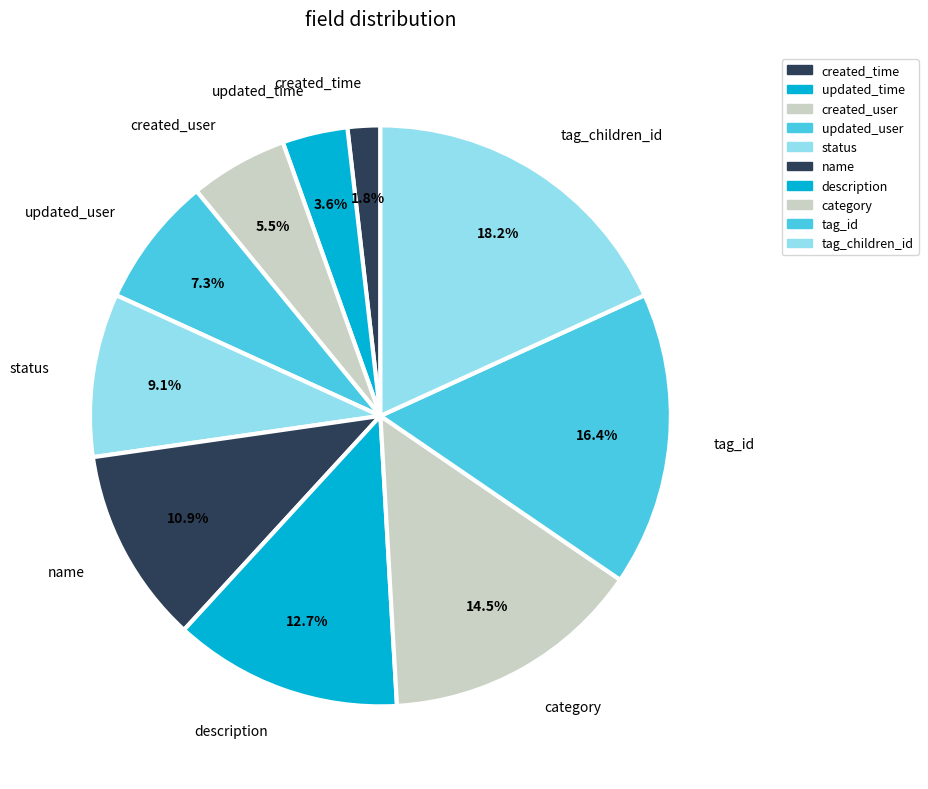

Which slice is the largest?

tag_children_id